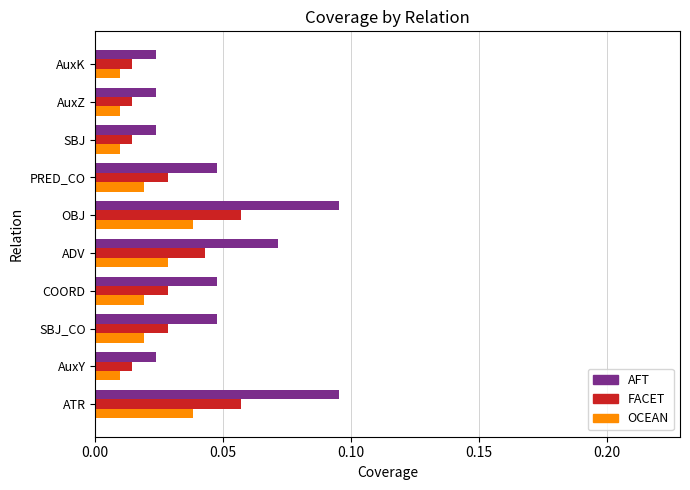

List the series in order of their peak value, highest first.

AFT, FACET, OCEAN